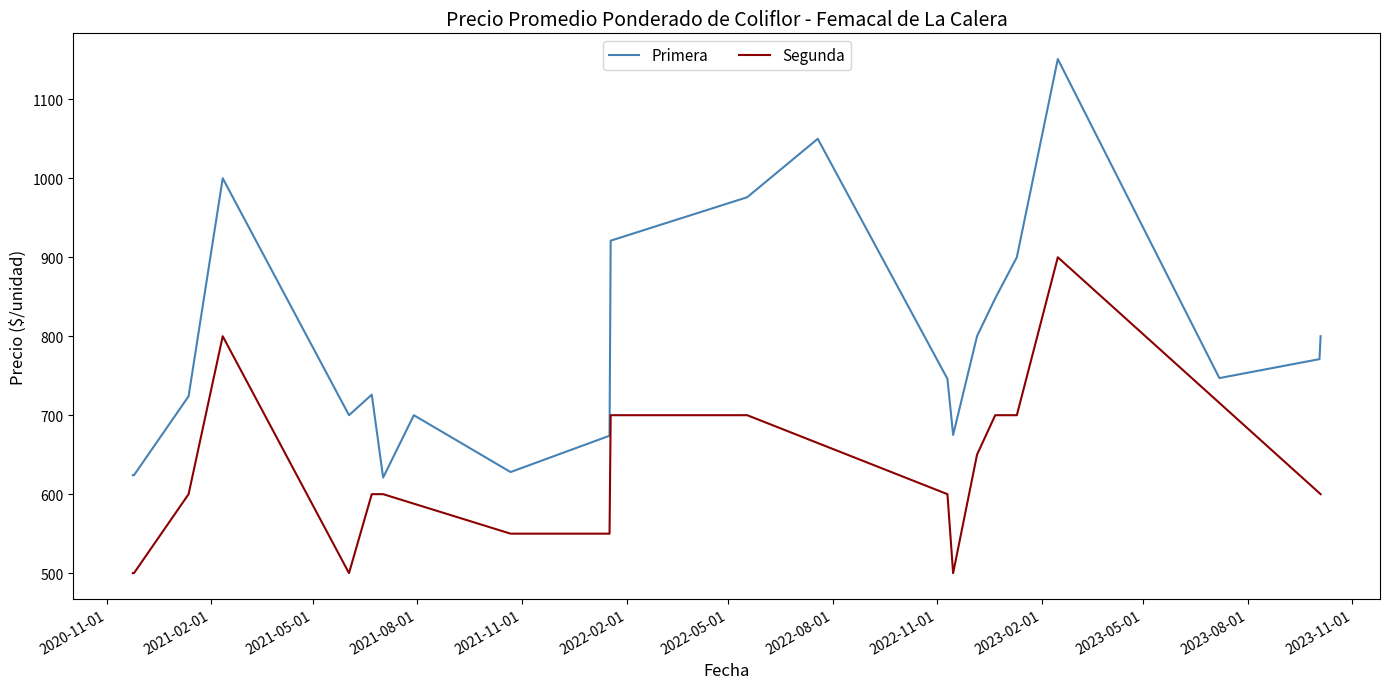

What is the average value of the Primera series?

791